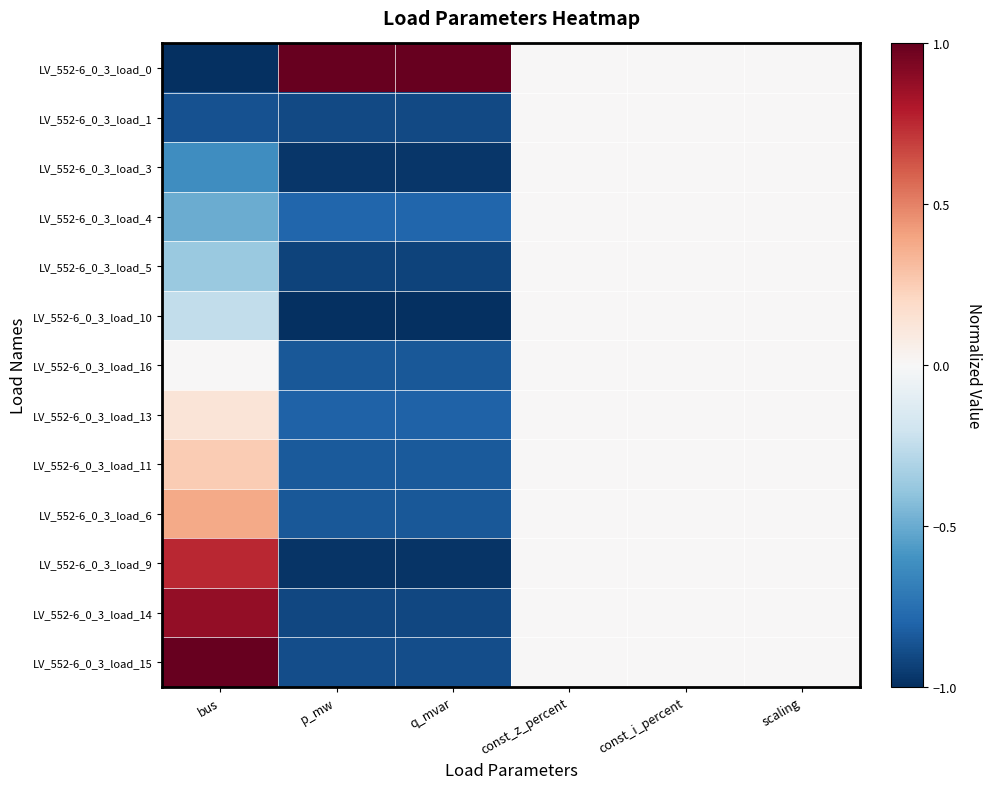

Reading left to right, list all the values displayed in this chart.

LV_552-6_0_3_load_0: bus=-1.0	p_mw=1.0	q_mvar=1.0	const_z_percent=0.0	const_i_percent=0.0	scaling=0.0
LV_552-6_0_3_load_1: bus=-0.9	p_mw=-0.9	q_mvar=-0.9	const_z_percent=0.0	const_i_percent=0.0	scaling=0.0
LV_552-6_0_3_load_3: bus=-0.6	p_mw=-1.0	q_mvar=-1.0	const_z_percent=0.0	const_i_percent=0.0	scaling=0.0
LV_552-6_0_3_load_4: bus=-0.5	p_mw=-0.8	q_mvar=-0.8	const_z_percent=0.0	const_i_percent=0.0	scaling=0.0
LV_552-6_0_3_load_5: bus=-0.4	p_mw=-0.9	q_mvar=-0.9	const_z_percent=0.0	const_i_percent=0.0	scaling=0.0
LV_552-6_0_3_load_10: bus=-0.2	p_mw=-1.0	q_mvar=-1.0	const_z_percent=0.0	const_i_percent=0.0	scaling=0.0
LV_552-6_0_3_load_16: bus=0.0	p_mw=-0.8	q_mvar=-0.8	const_z_percent=0.0	const_i_percent=0.0	scaling=0.0
LV_552-6_0_3_load_13: bus=0.1	p_mw=-0.8	q_mvar=-0.8	const_z_percent=0.0	const_i_percent=0.0	scaling=0.0
LV_552-6_0_3_load_11: bus=0.2	p_mw=-0.8	q_mvar=-0.8	const_z_percent=0.0	const_i_percent=0.0	scaling=0.0
LV_552-6_0_3_load_6: bus=0.4	p_mw=-0.8	q_mvar=-0.8	const_z_percent=0.0	const_i_percent=0.0	scaling=0.0
LV_552-6_0_3_load_9: bus=0.8	p_mw=-1.0	q_mvar=-1.0	const_z_percent=0.0	const_i_percent=0.0	scaling=0.0
LV_552-6_0_3_load_14: bus=0.9	p_mw=-0.9	q_mvar=-0.9	const_z_percent=0.0	const_i_percent=0.0	scaling=0.0
LV_552-6_0_3_load_15: bus=1.0	p_mw=-0.9	q_mvar=-0.9	const_z_percent=0.0	const_i_percent=0.0	scaling=0.0